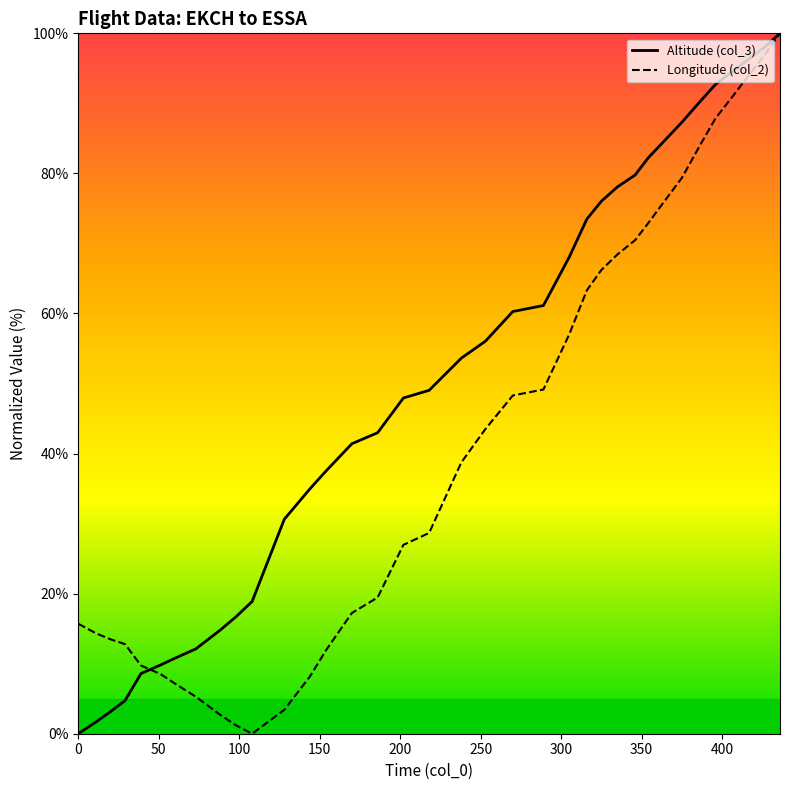

Rank the series by their average value, from lowest to highest.

Longitude (col_2), Altitude (col_3)